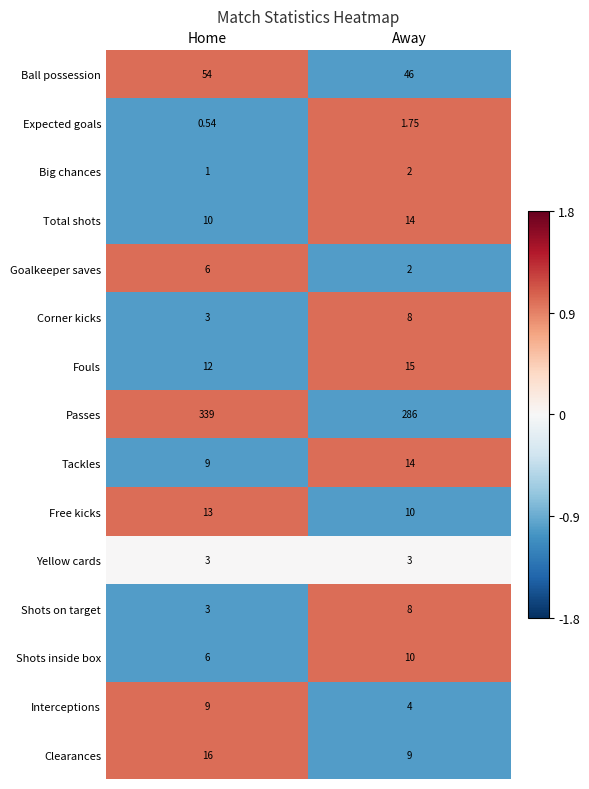

What is the total value across all series at Away?

432.8